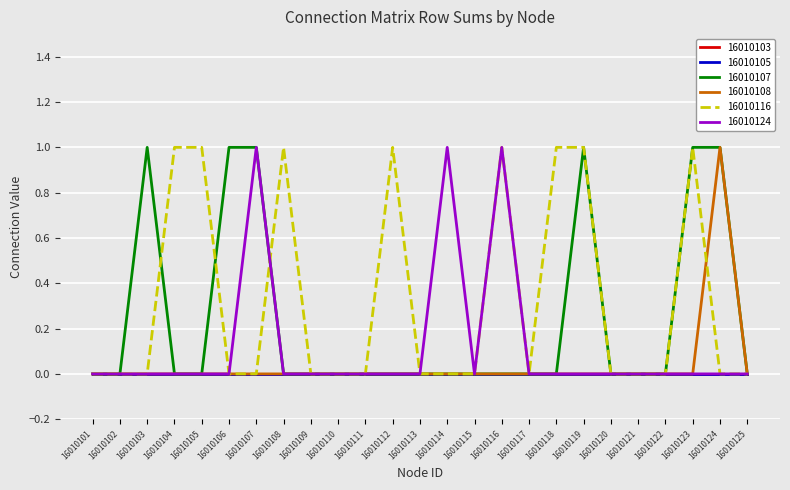

Does the chart have visible grid lines?

Yes